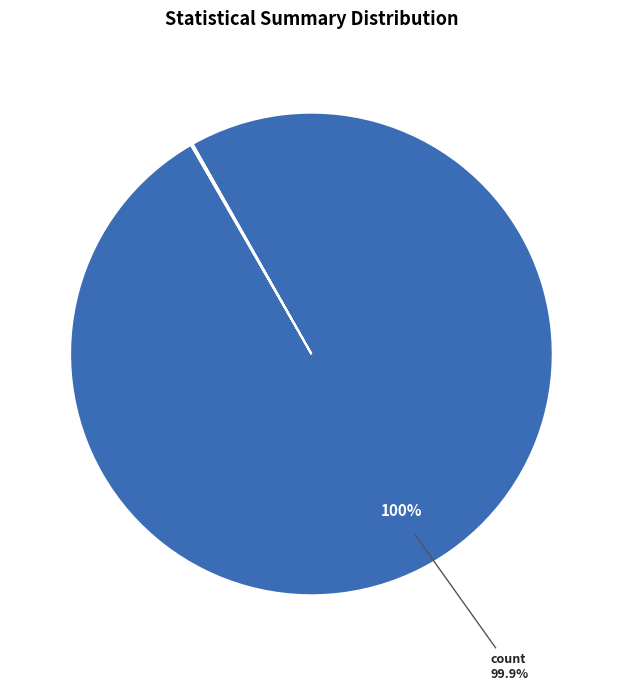

Count the number of slices in the pie.

7